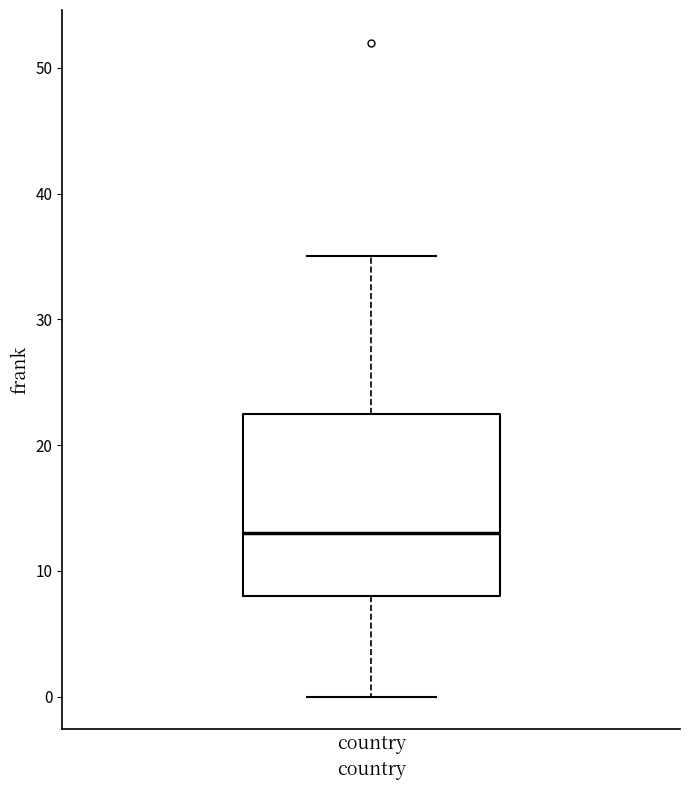

Where does the lower whisker of the box for country end on the y-axis? The values are not printed on the chart, so give them approximately, as read against the axis.

0